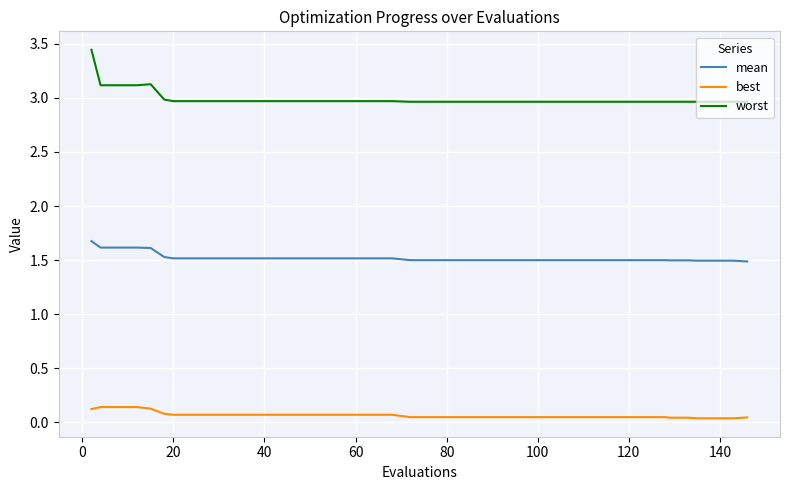

What is the highest value of the mean series?

1.7